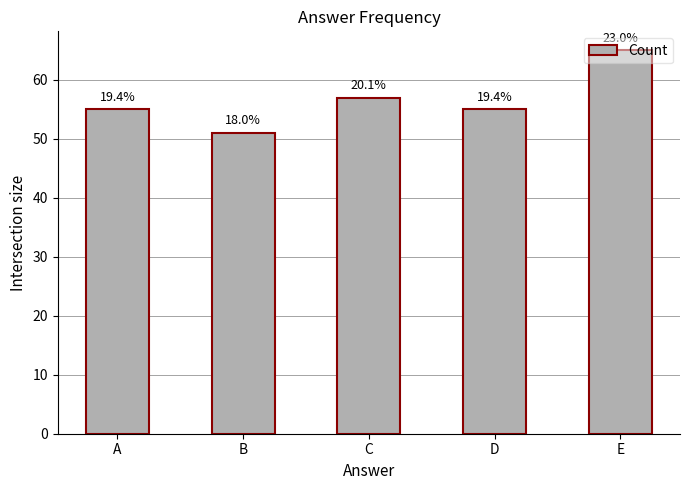

Are the bars horizontal?

No